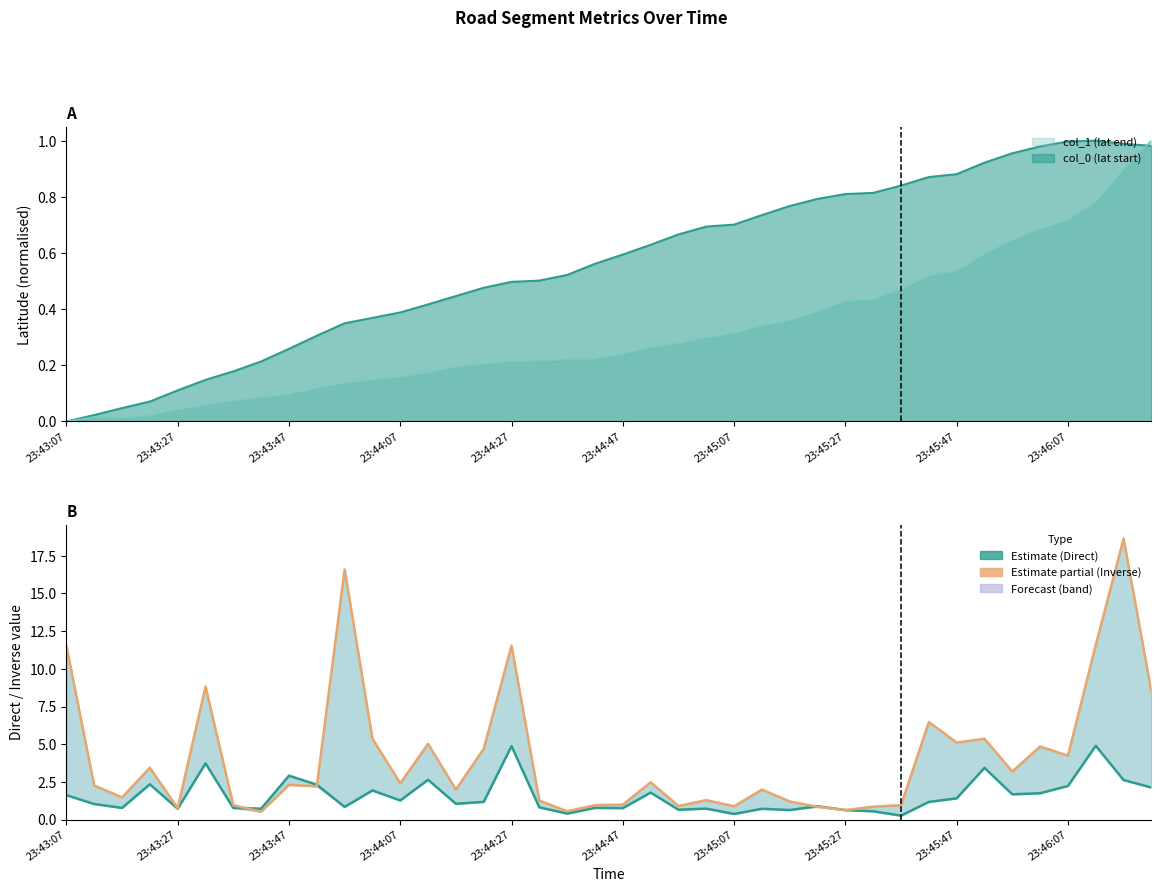

The Direct series shows 0.3 at 23:43:27. True or false?

False